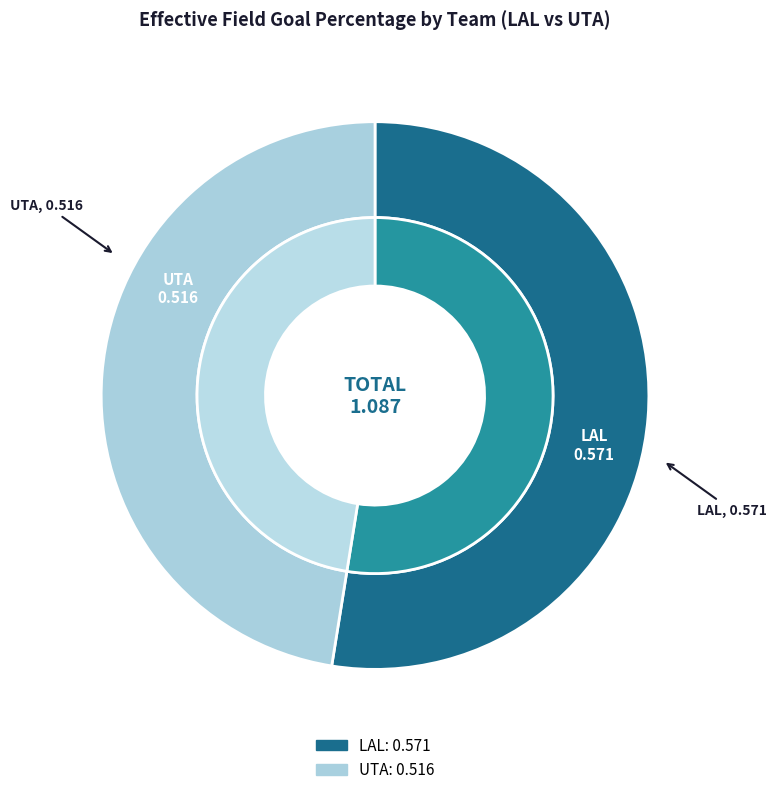

Is there any slice that represents more than half of the pie?

Yes